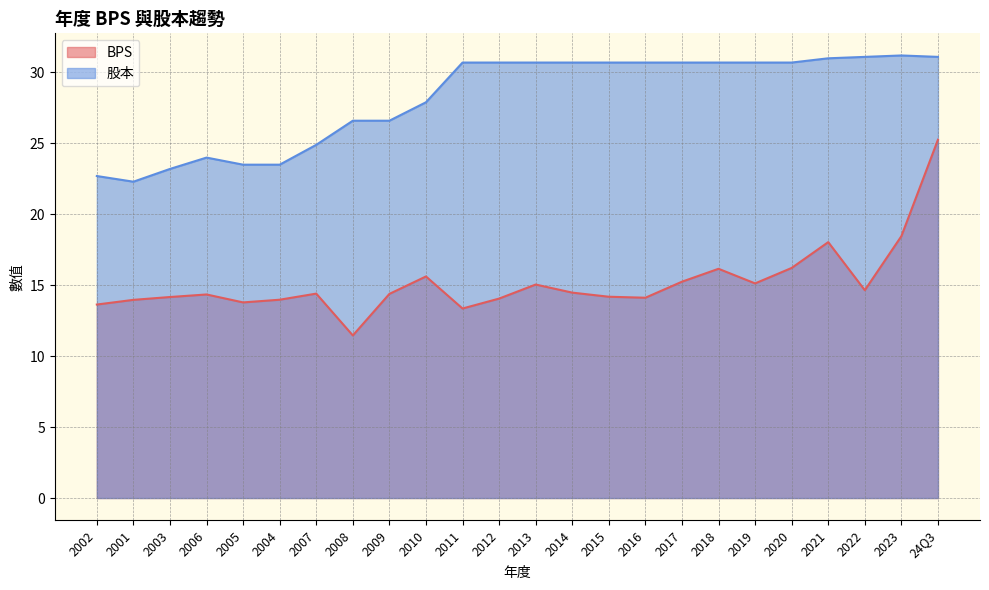

How many values in the BPS series are below 14?

6